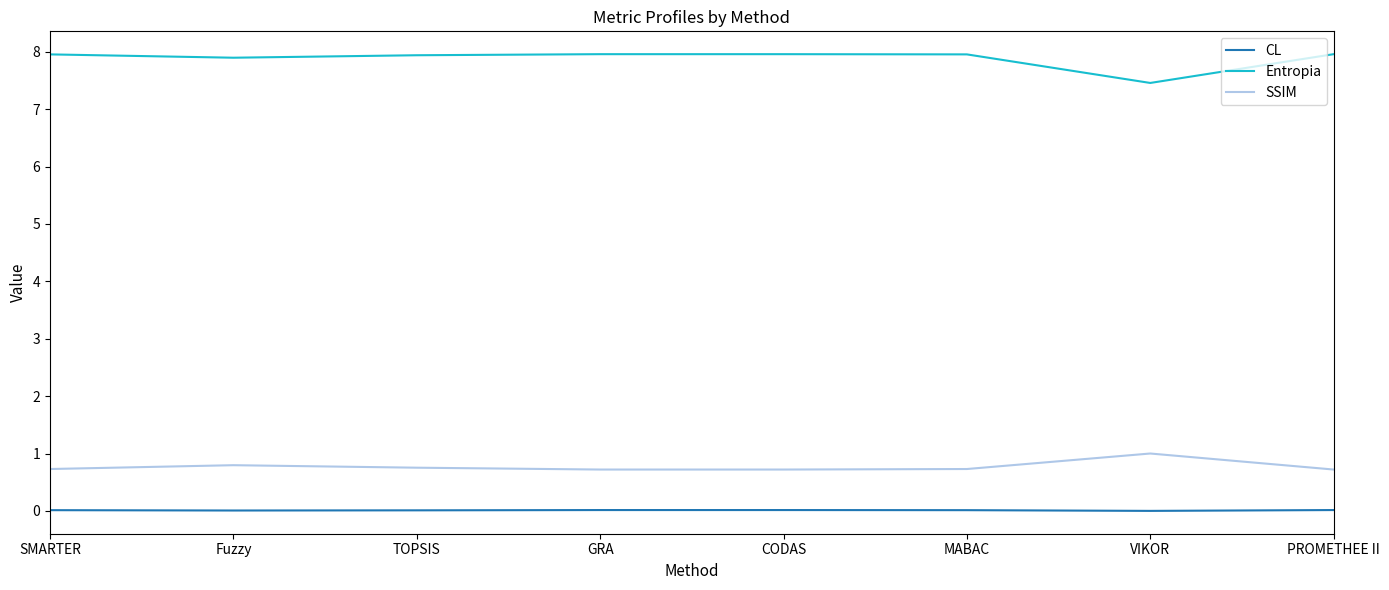

Is the value of Entropia at GRA greater than the value of CL at MABAC?

Yes